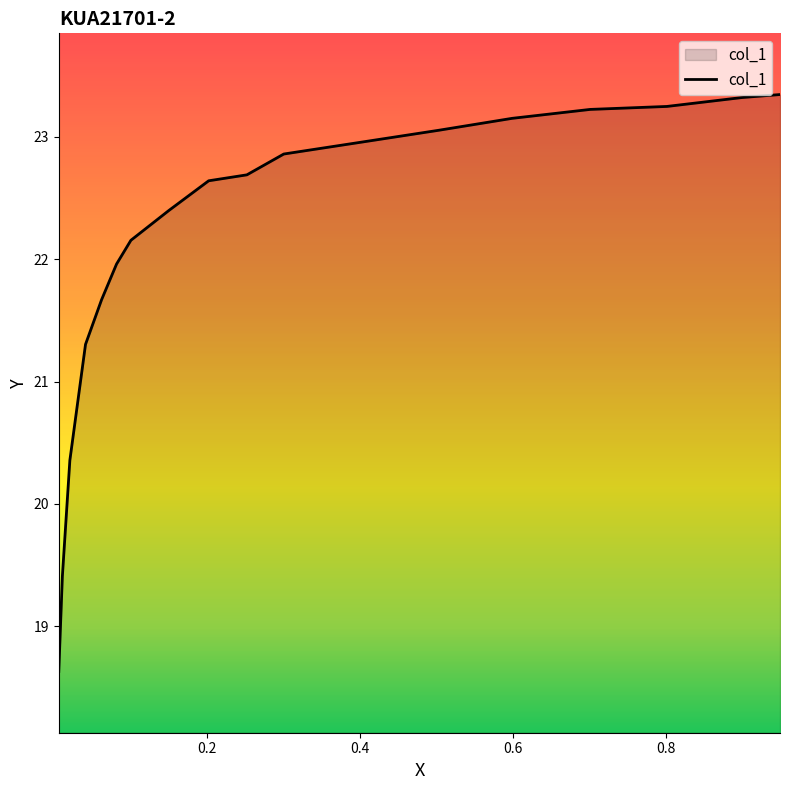

What is the difference between the maximum and second lowest values?

3.9